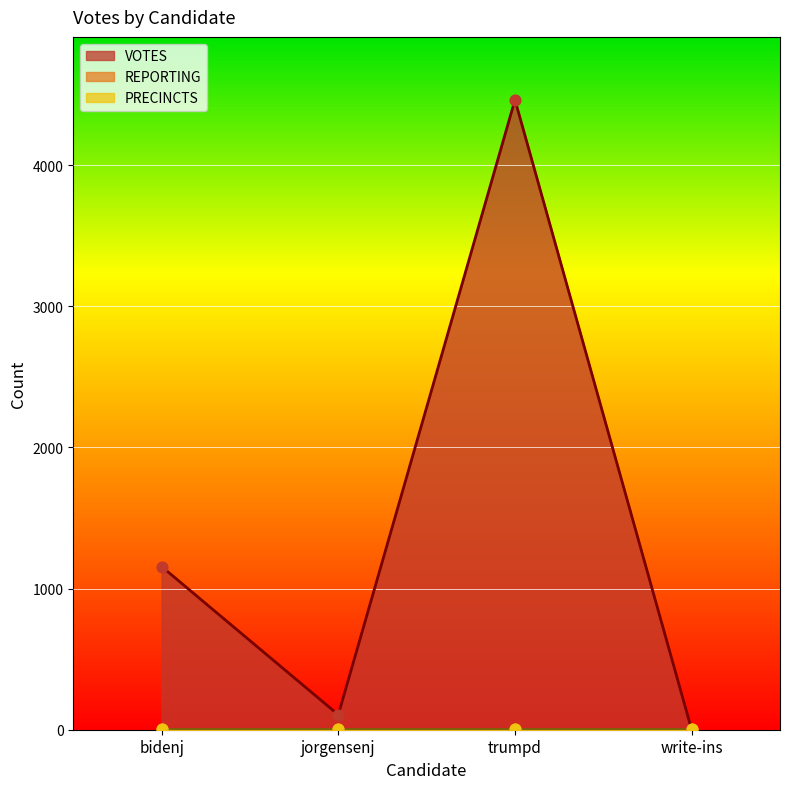

What is the total value across all series at bidenj?

1172